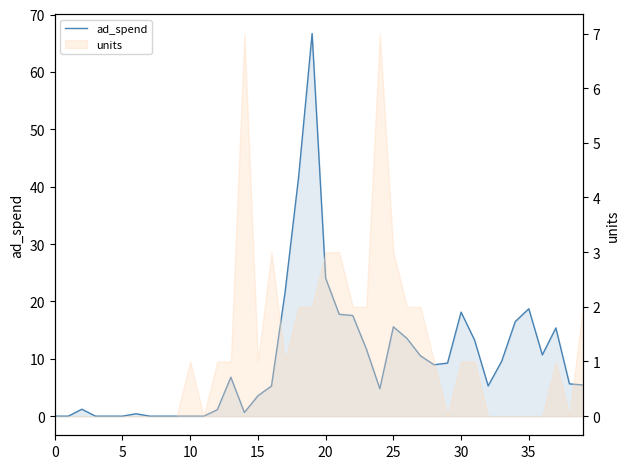

Is it true that the value at 13 is 6.8?

True